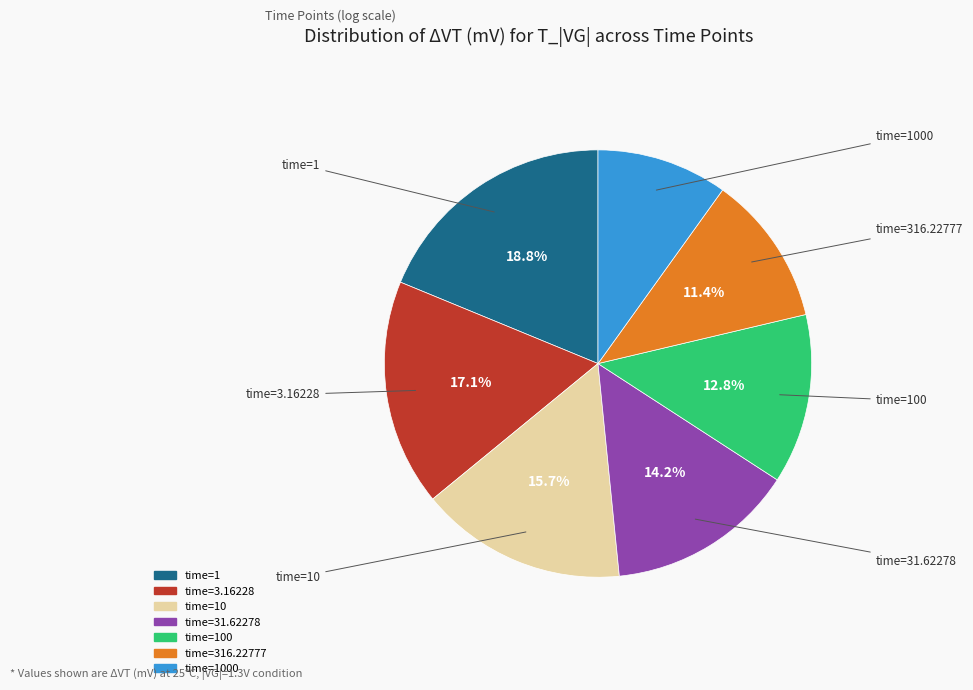

Does any single category account for the majority?

No